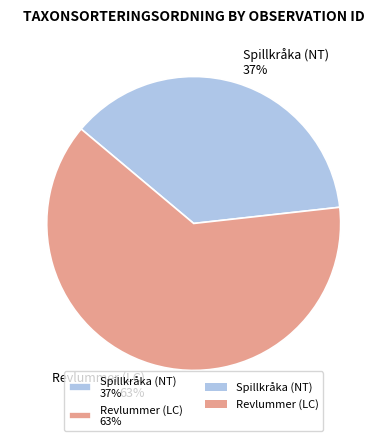

Which has a higher value, Spillkråka (NT) 37% or Revlummer (LC) 63%?

Revlummer (LC) 63%